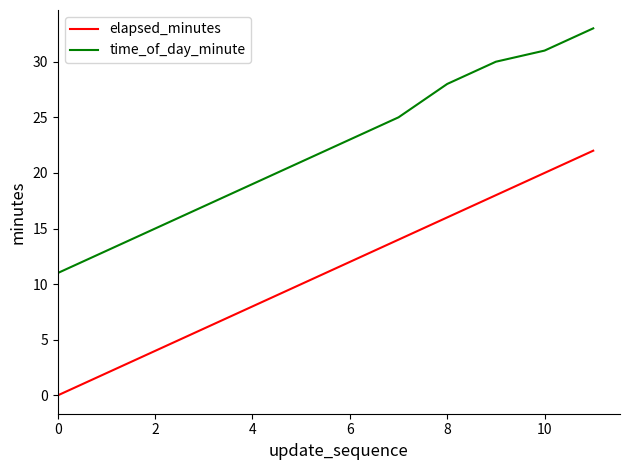

Which series has the largest total across all categories?

time_of_day_minute